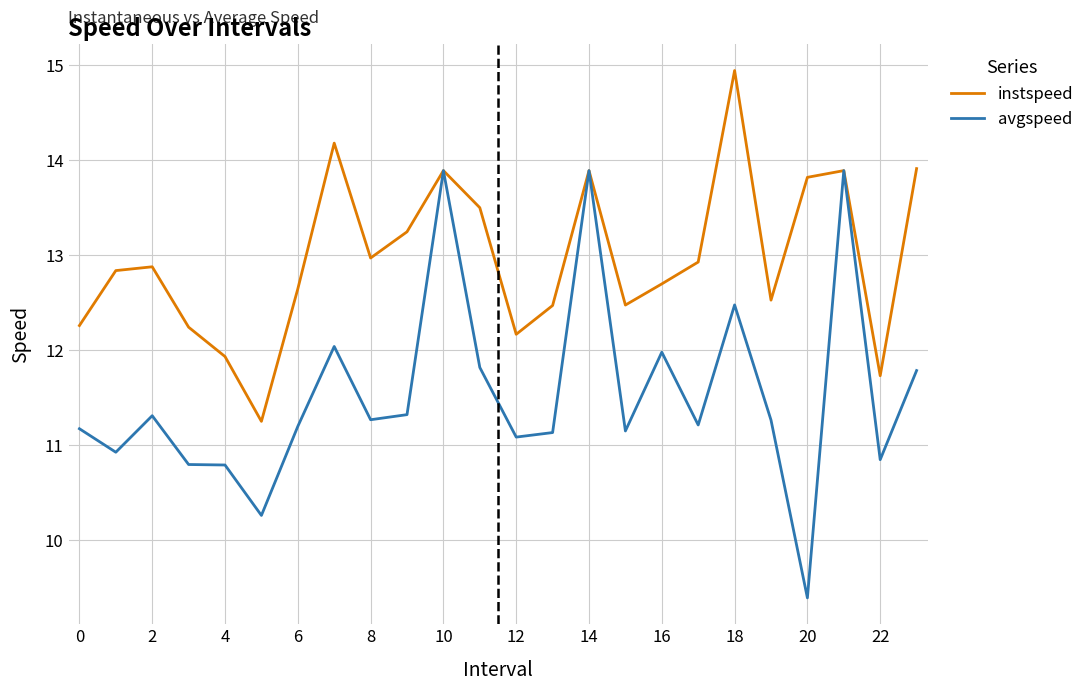

Which series has the largest range (max minus min)?

avgspeed